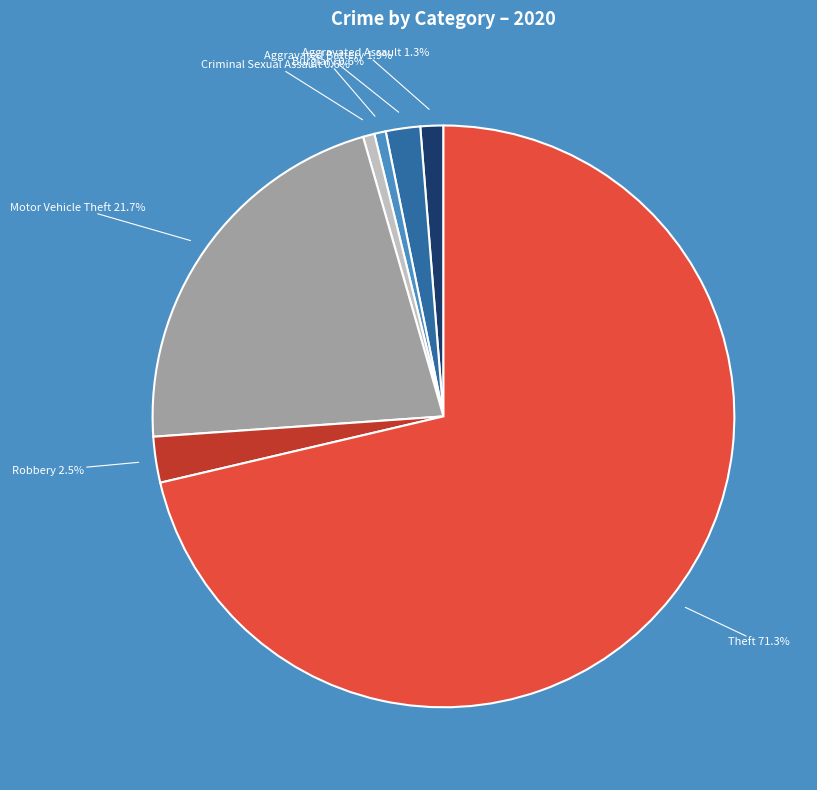

What portion of the pie excludes Aggravated Assault?

98.7%